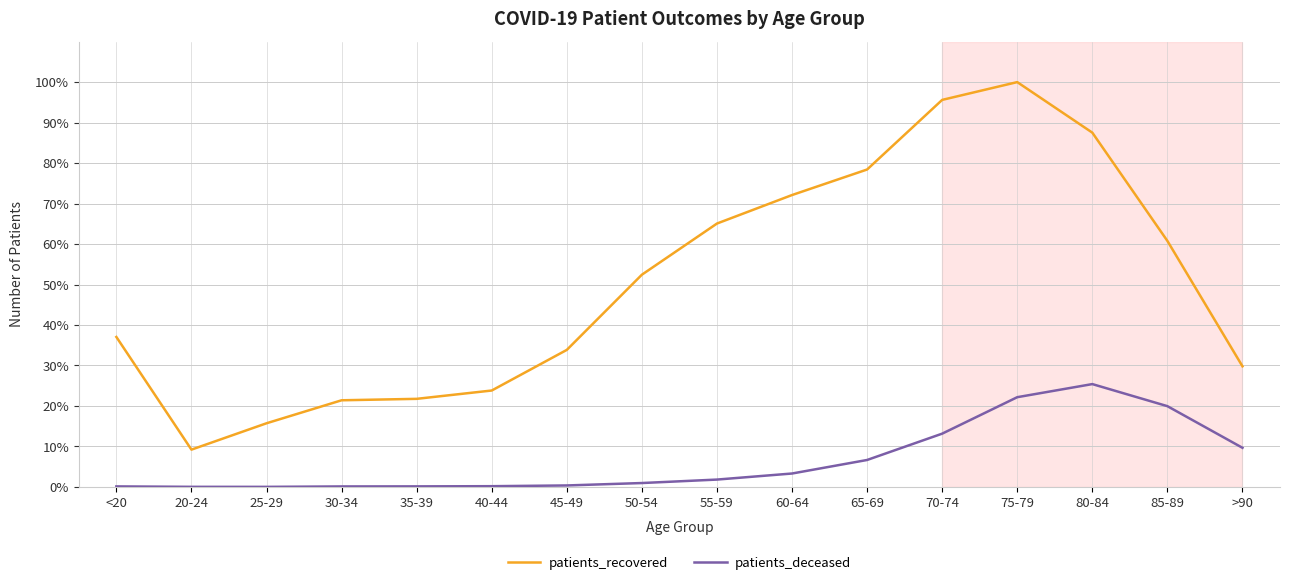

What position from the left is 40-44?

6